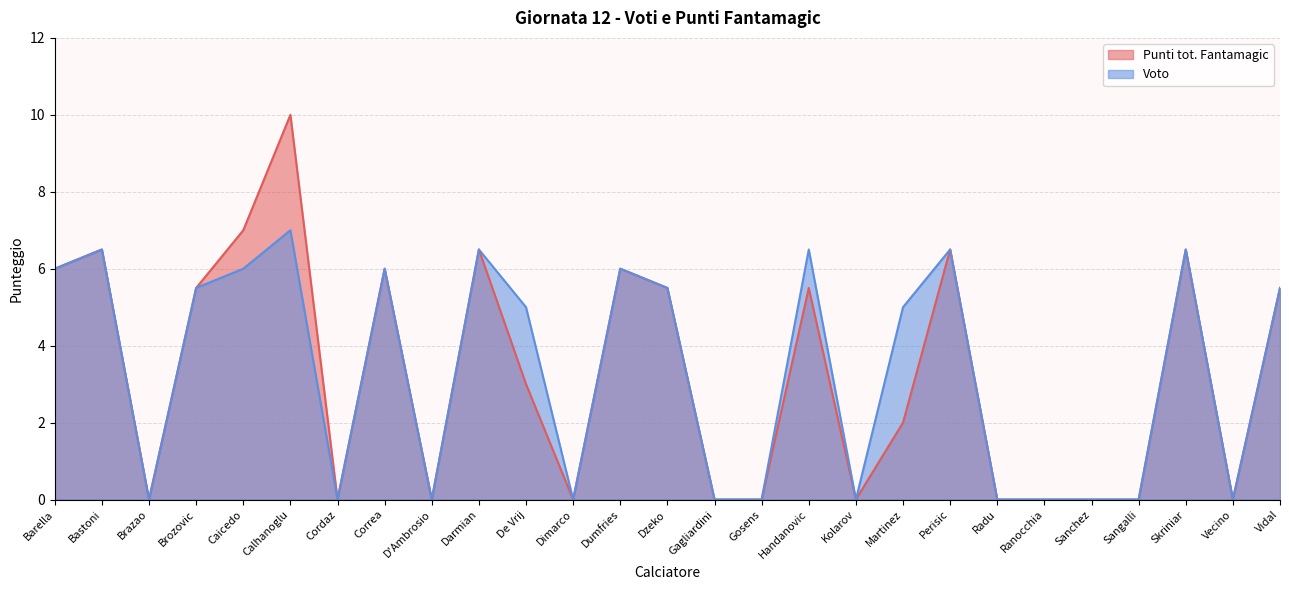

At which category does the chart reach its minimum across all series?

Brazao